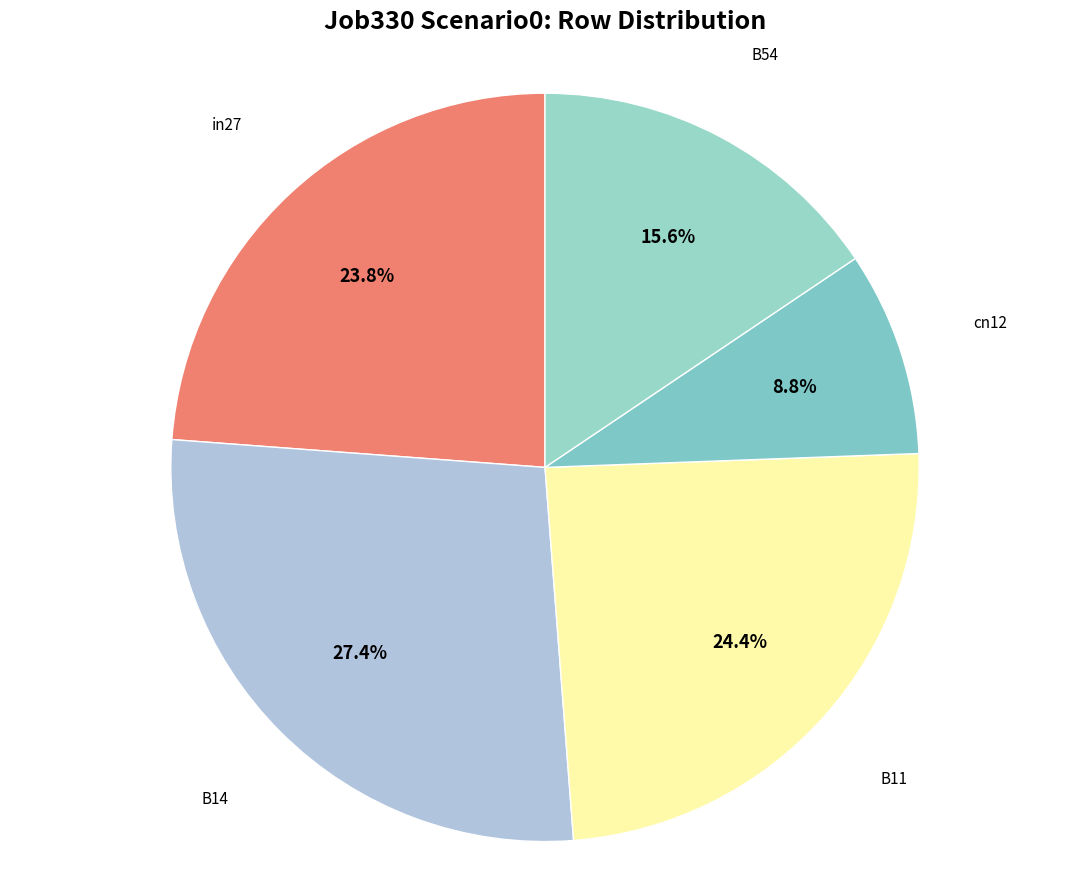

The B54 slice represents 16% of the pie. True or false?

True